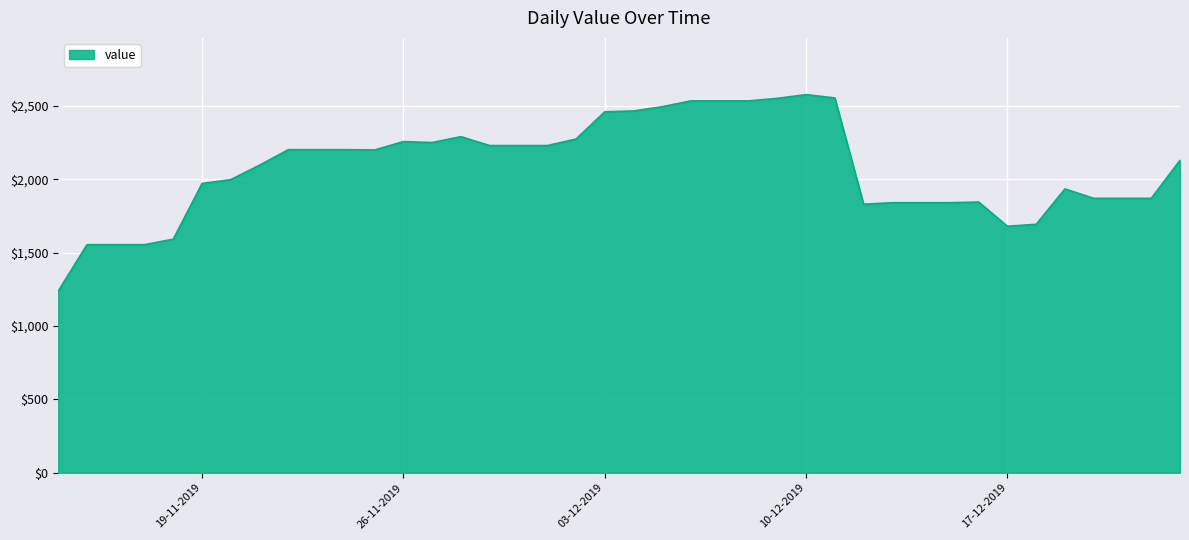

What is the greatest value displayed?

2576.2